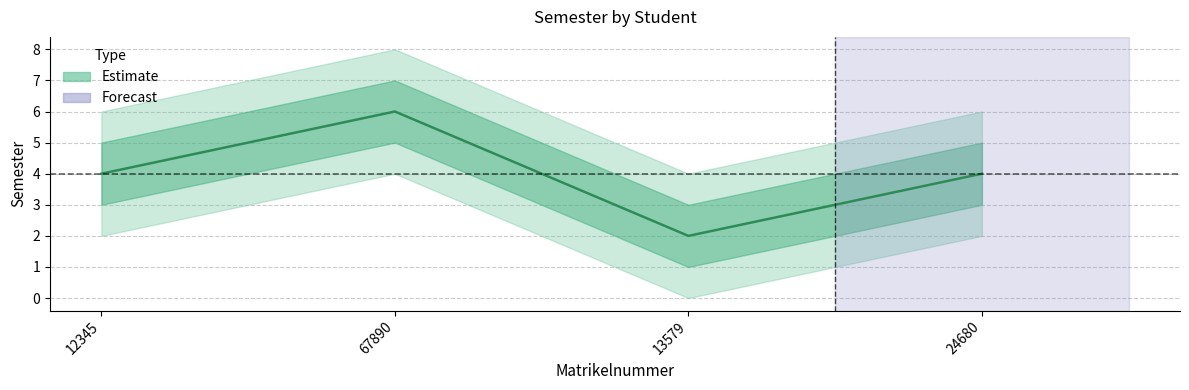

Reading left to right, list all the values displayed in this chart.

4	6	2	4